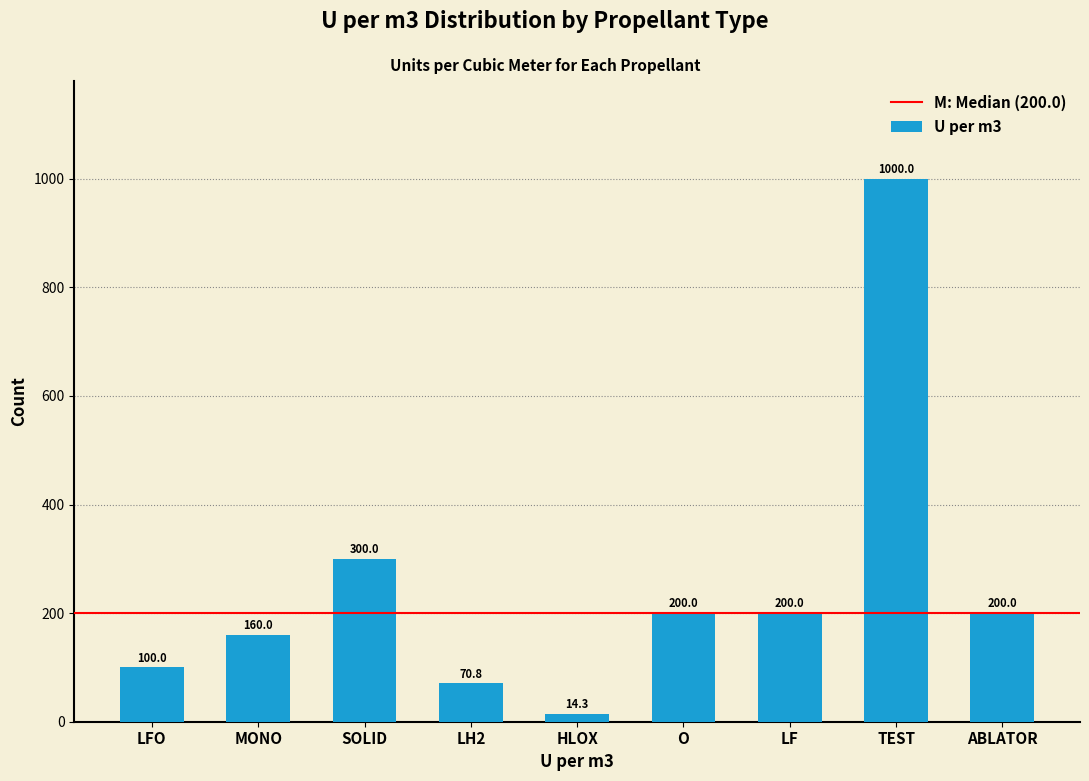

At which category does the chart reach its peak across all series?

TEST